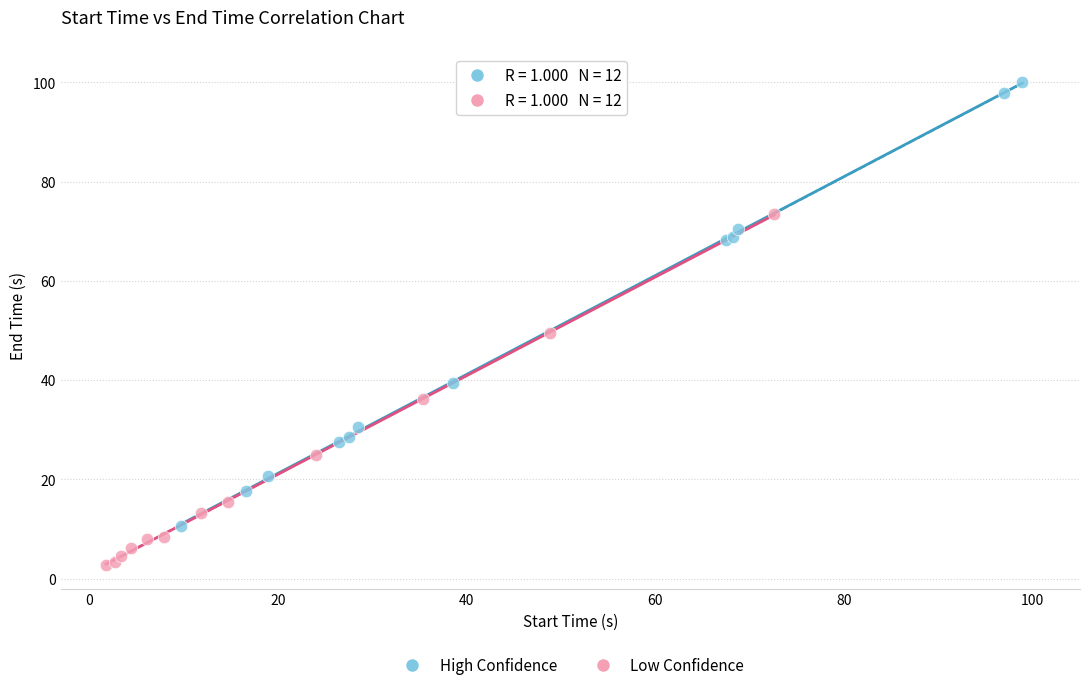

Which series has the widest spread of Y values?

High Confidence